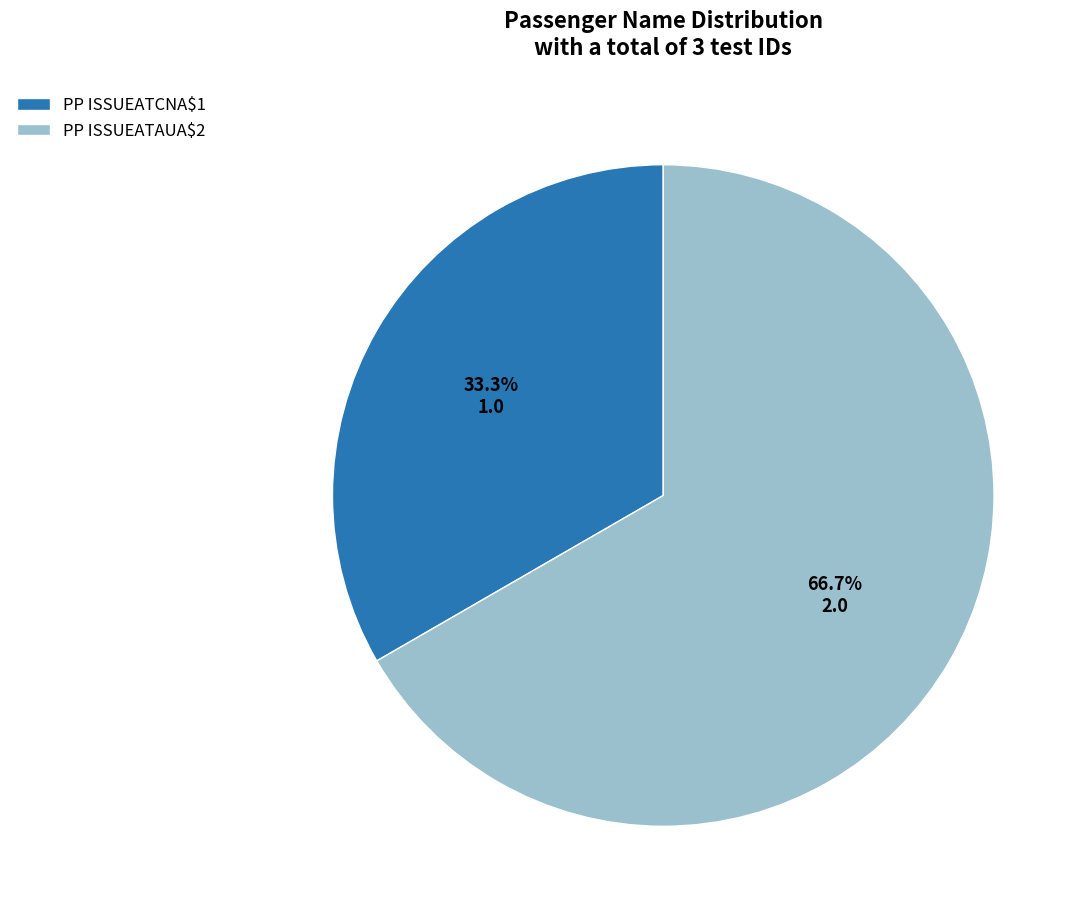

Which category has the smallest portion of the pie?

PP ISSUEATCNA$1